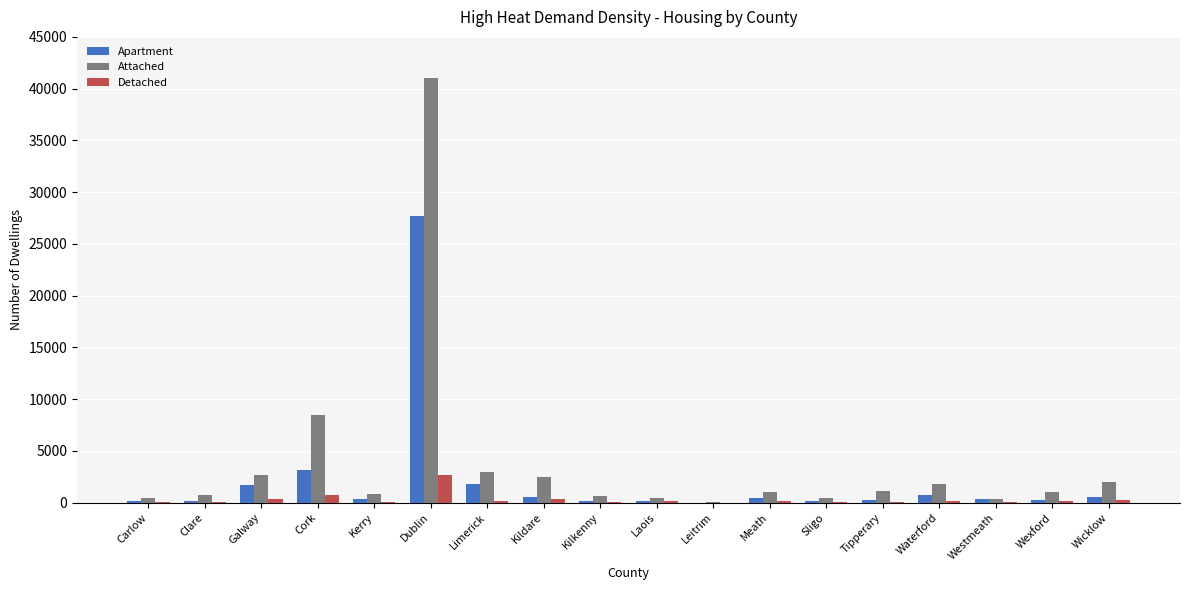

What is the total value across all series at Dublin?

71462